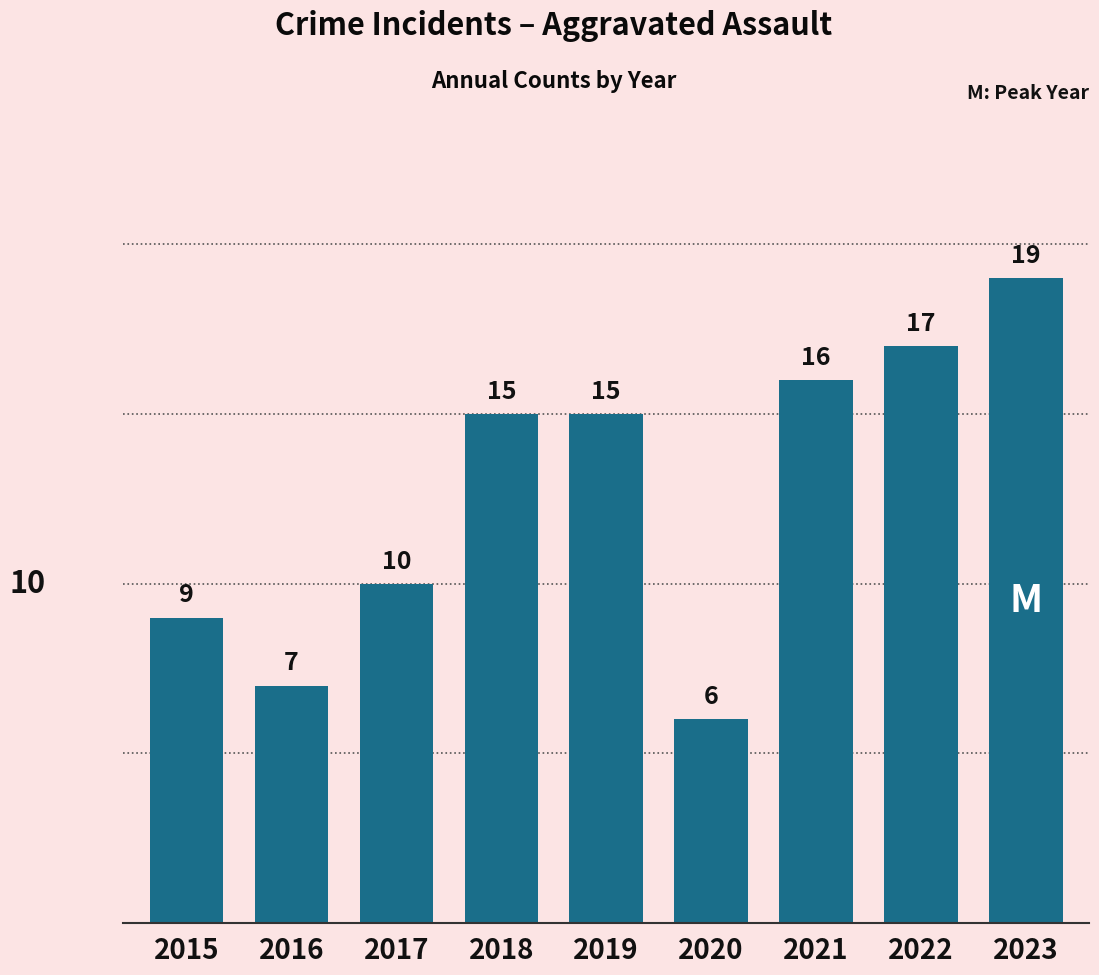

Which label corresponds to the smallest value in the chart?

2020